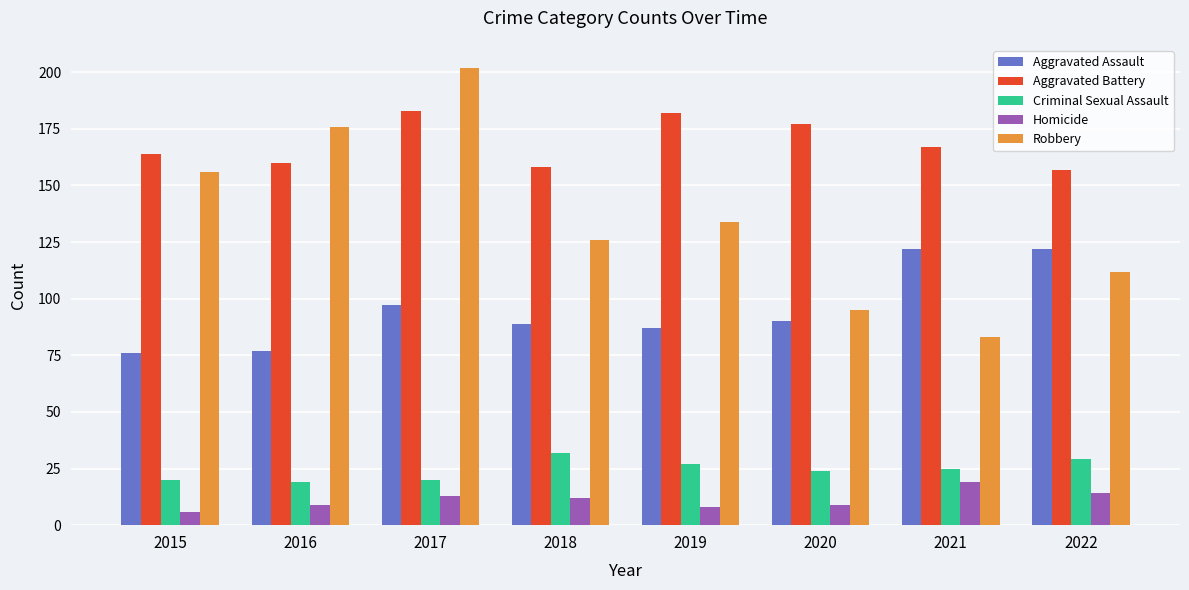

True or false: Aggravated Battery has a value of 71 at 2020.

False